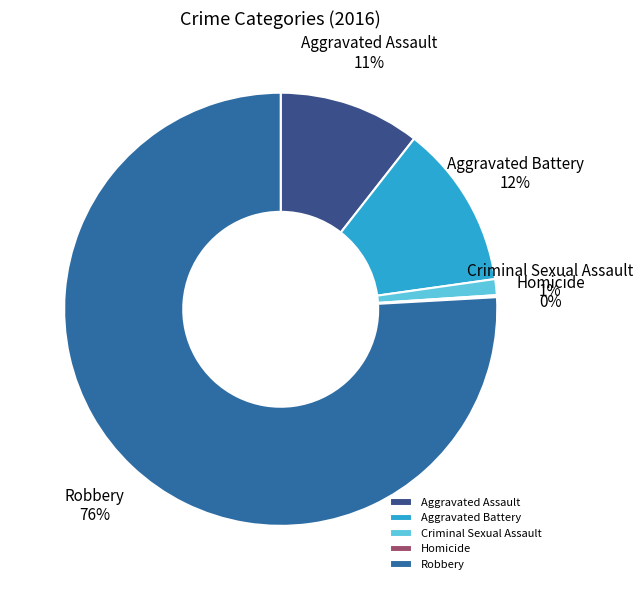

To the nearest percent, what is the average slice percentage?

20%